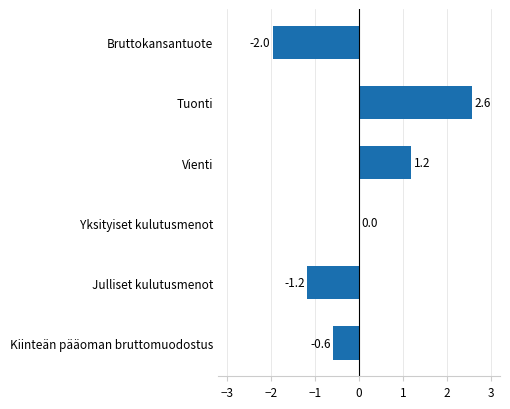

How many distinct data groups are displayed?

1